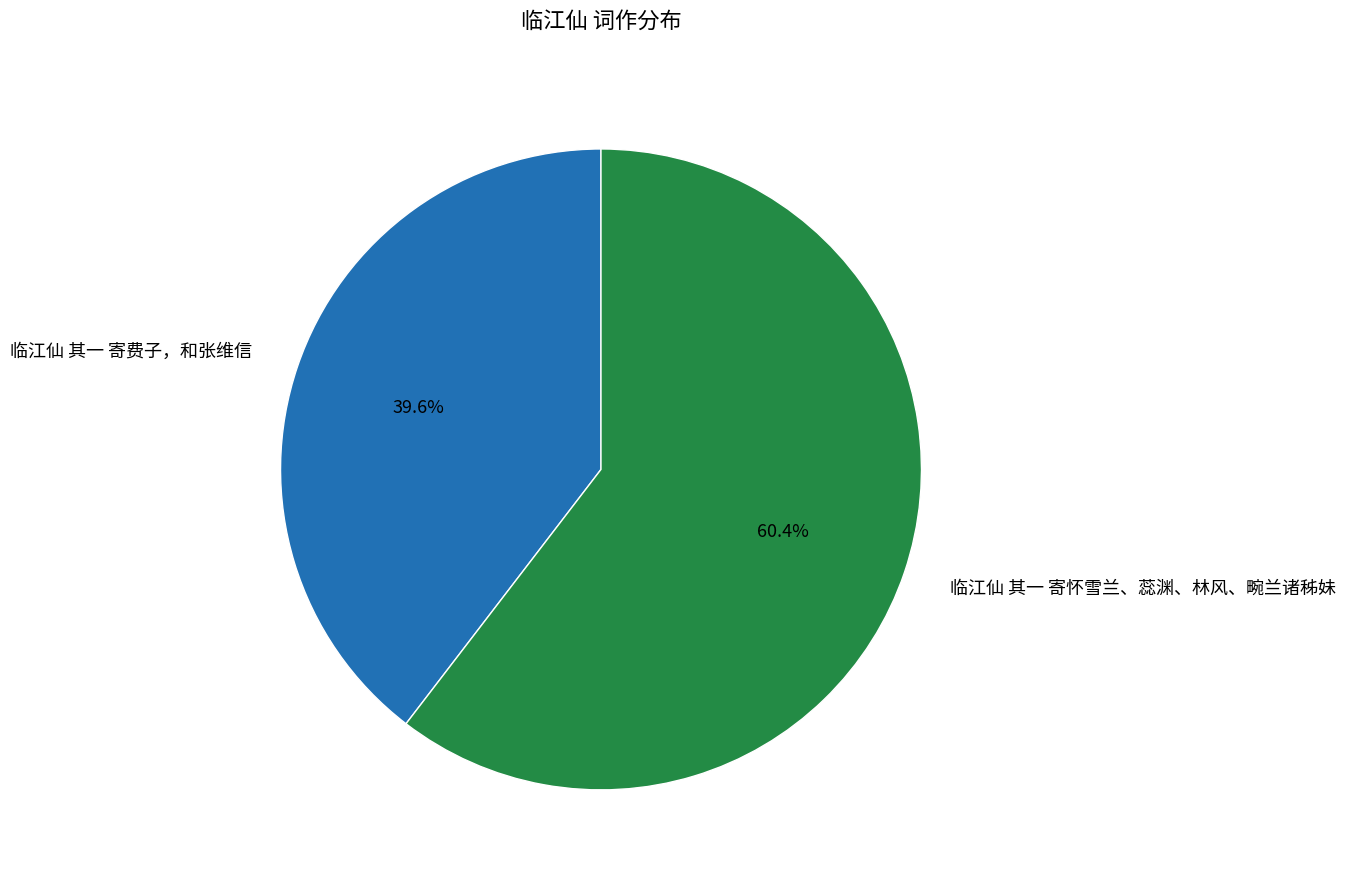

Rank the categories by value from highest to lowest.

临江仙 其一 寄怀雪兰、蕊渊、林风、畹兰诸秭妹, 临江仙 其一 寄费子，和张维信